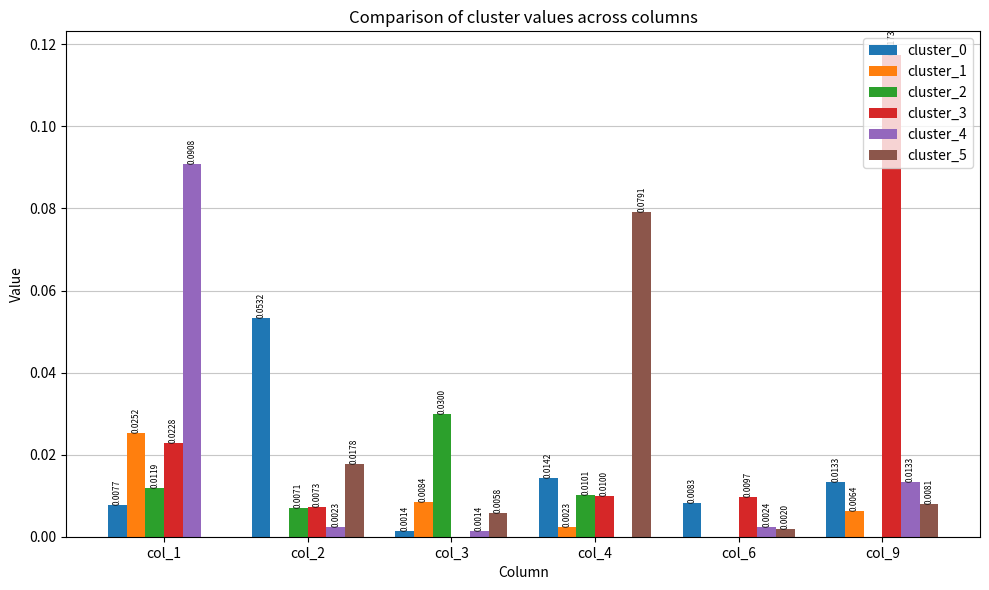

Between col_2 and col_4, which series saw the biggest shift?

cluster_5